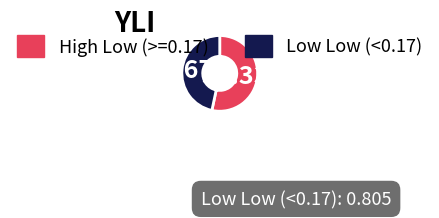

Is there any slice that represents more than half of the pie?

Yes